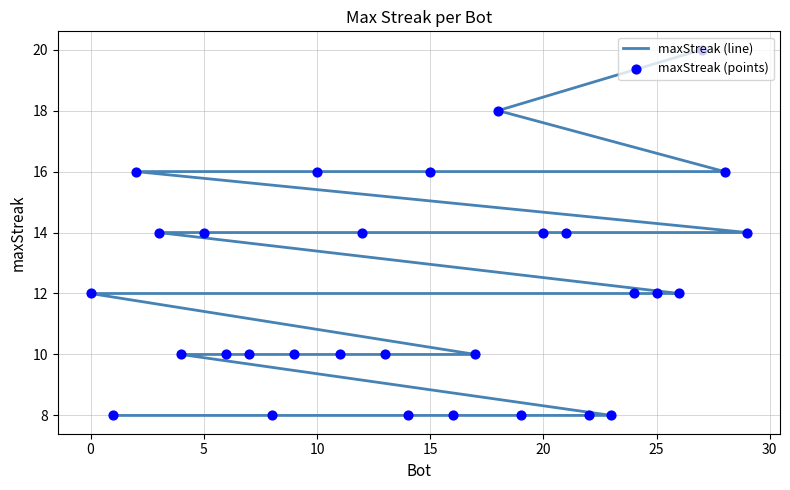

At how many categories does at least one series exceed 12?

12